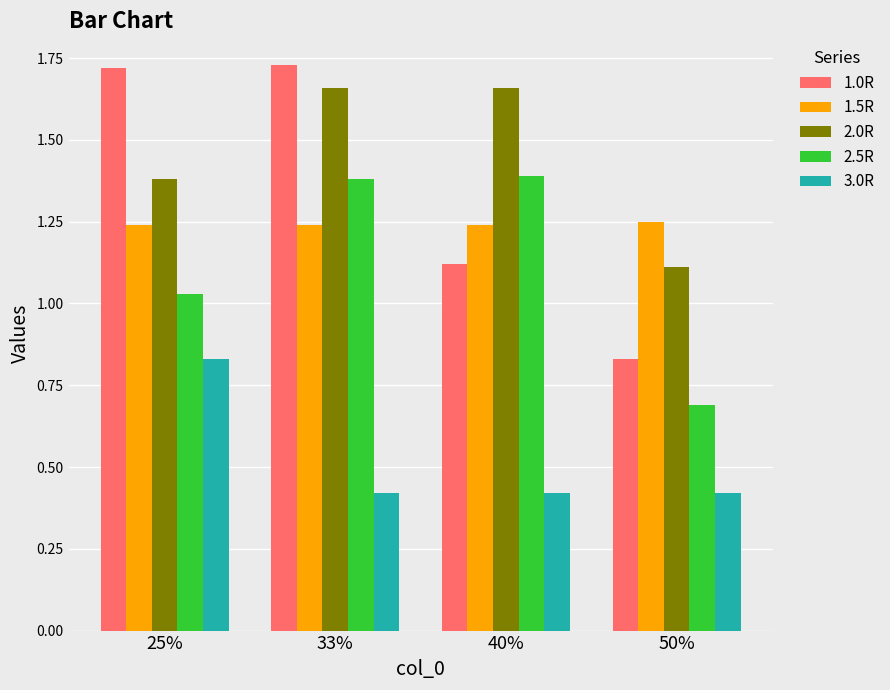

The value of 2.5R at 40% is 1.4. True or false?

True